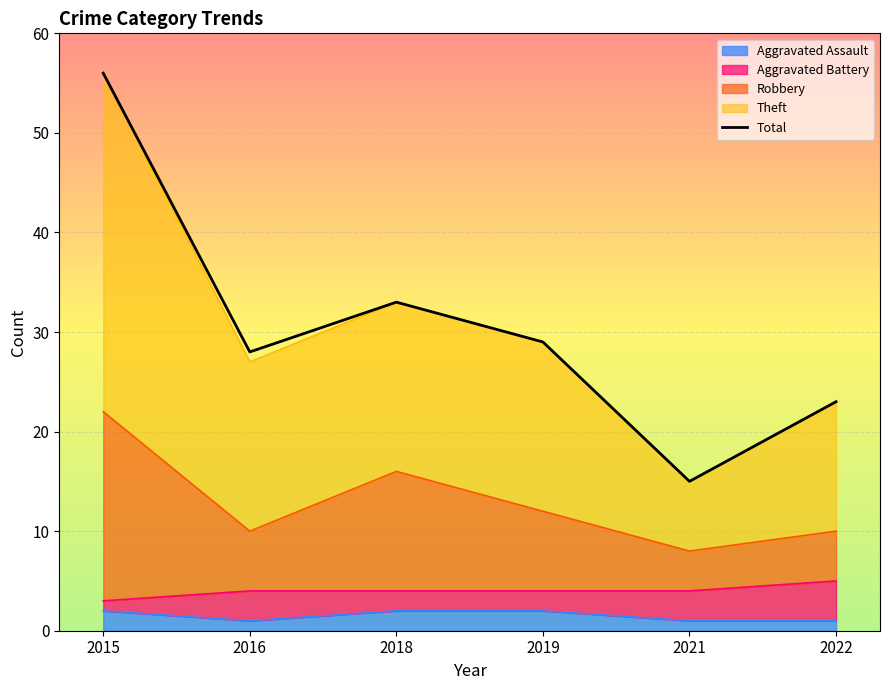

What is the greatest value displayed?

56